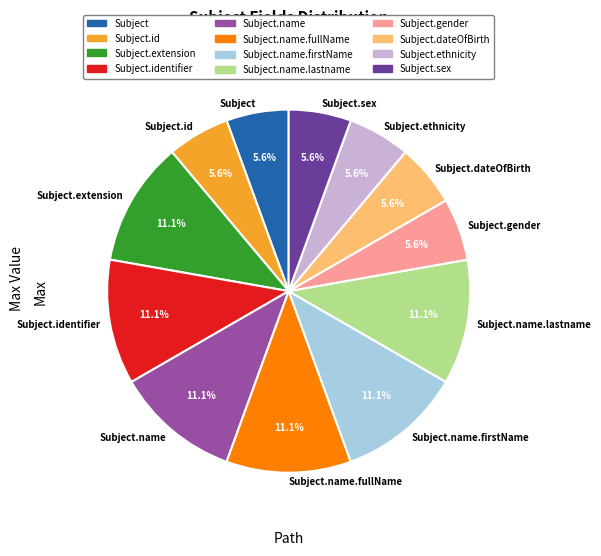

How many segments does this pie chart have?

12